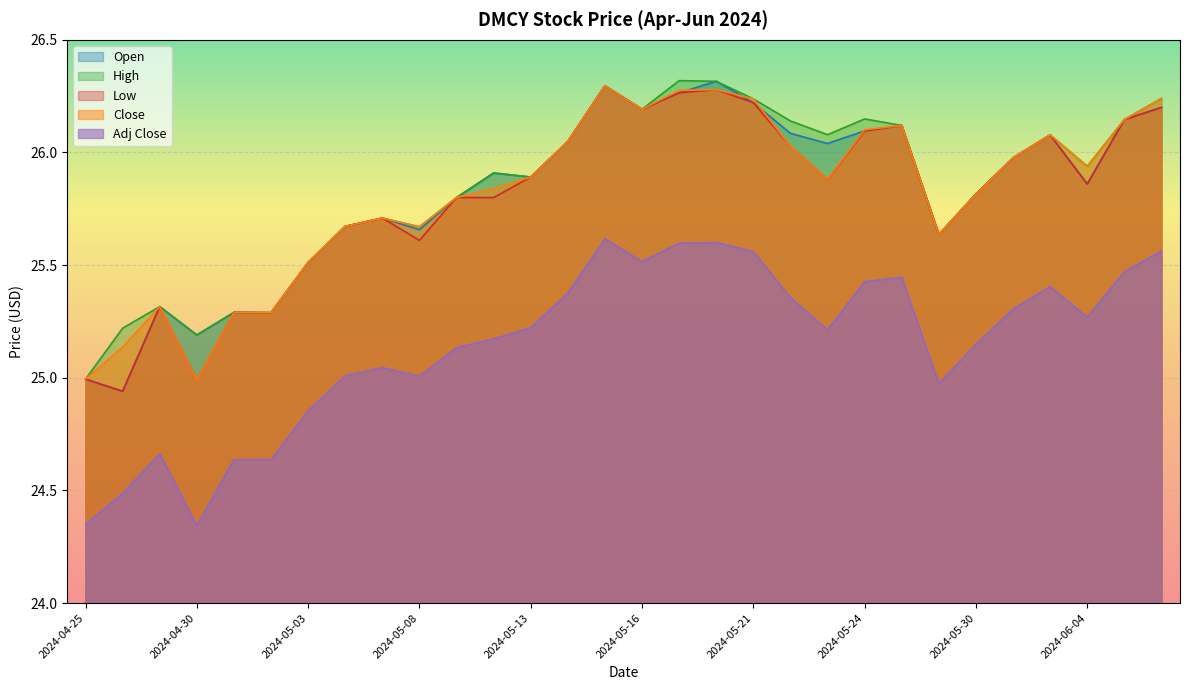

What is the sum of all Close values?

774.4